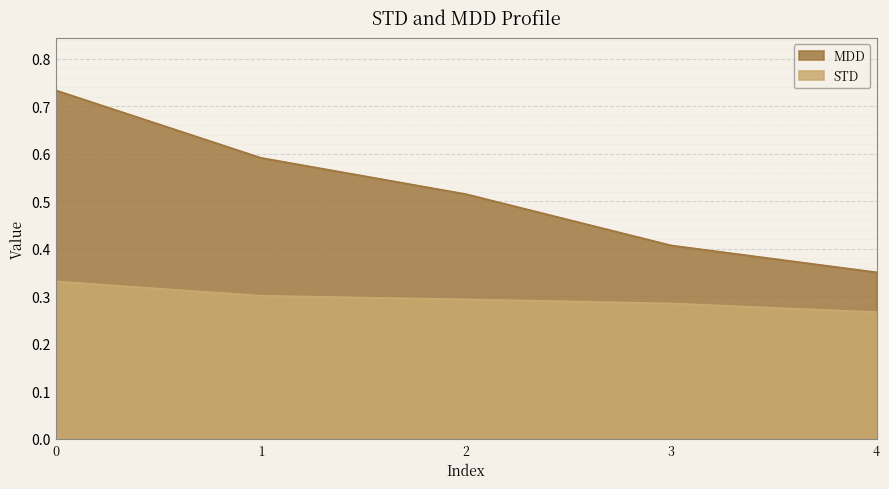

What is the sum of the MDD values at 0 and 1?

1.3